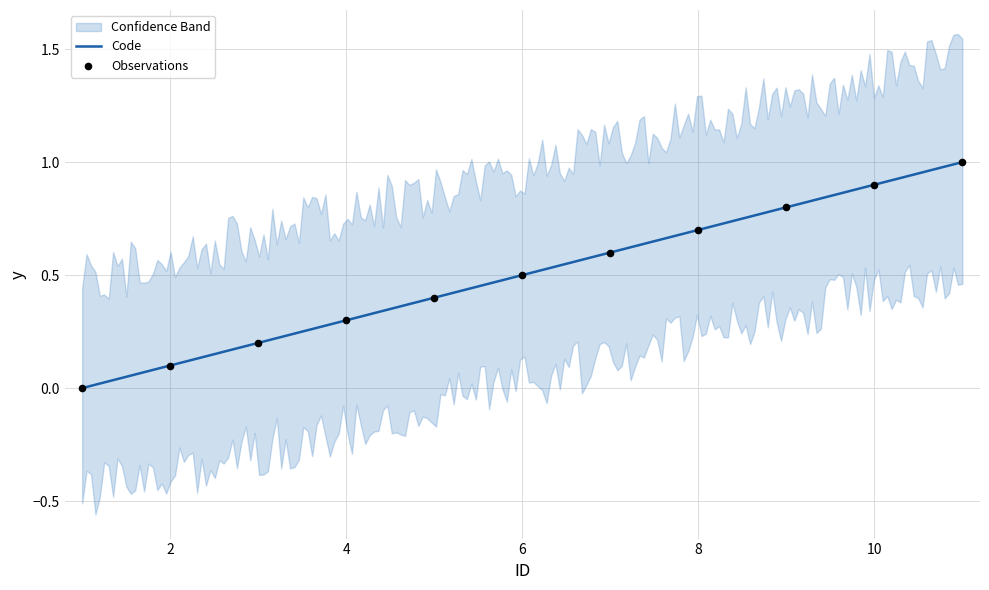

Between 5 and 7, which is larger?

7